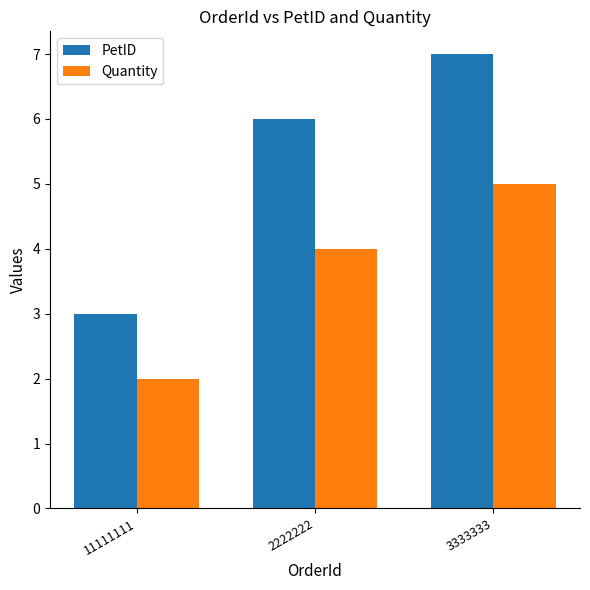

Reading left to right, extract all data points from this chart.

PetID: 11111111=3	2222222=6	3333333=7
Quantity: 11111111=2	2222222=4	3333333=5